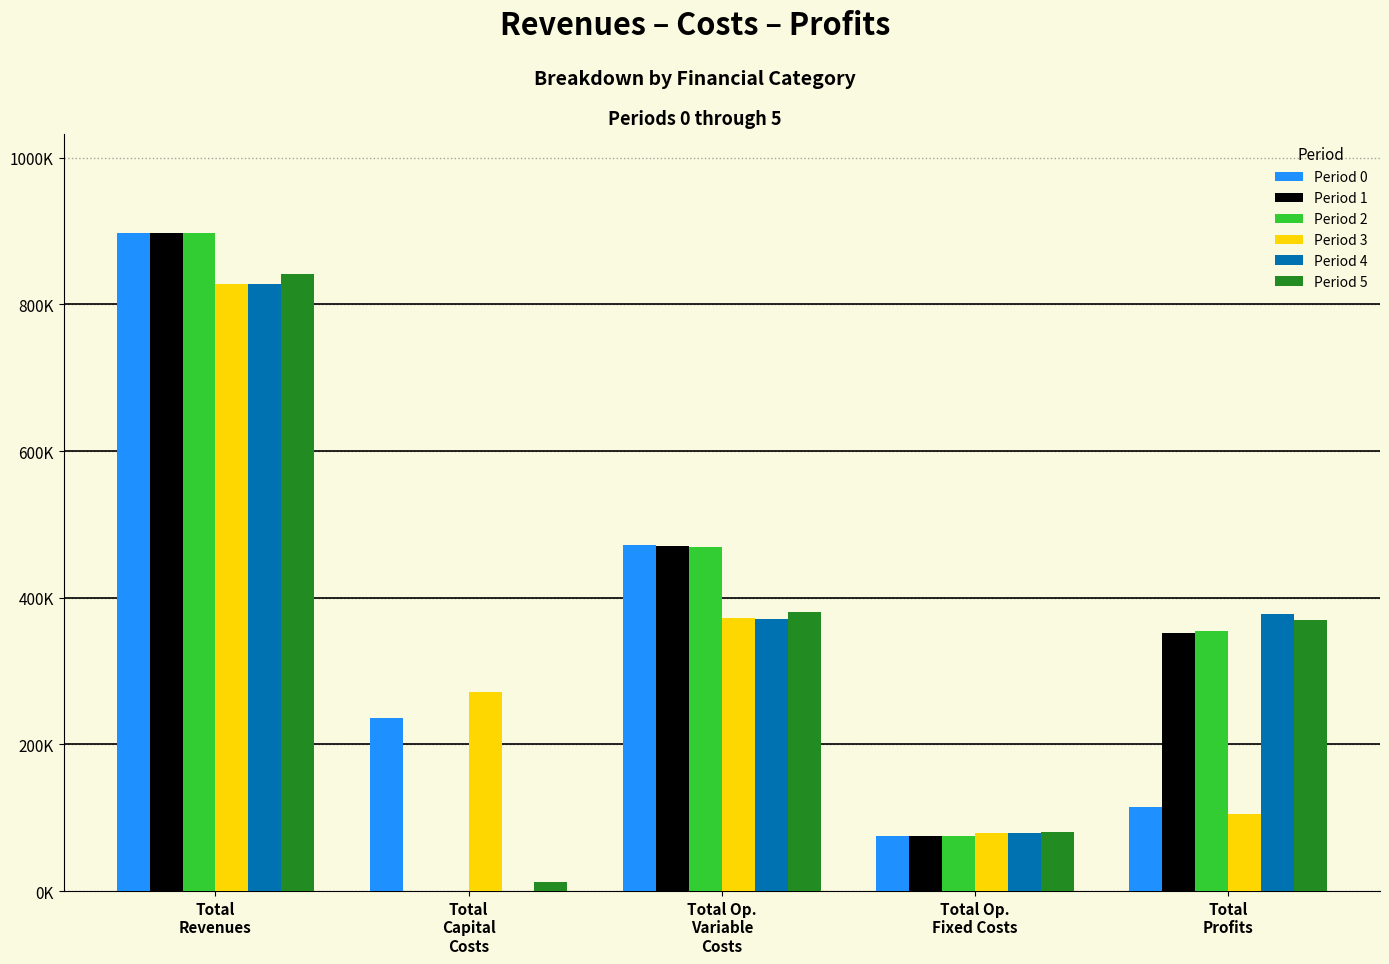

What is the label of the 3rd bar from the right?

Total Op.
Variable
Costs